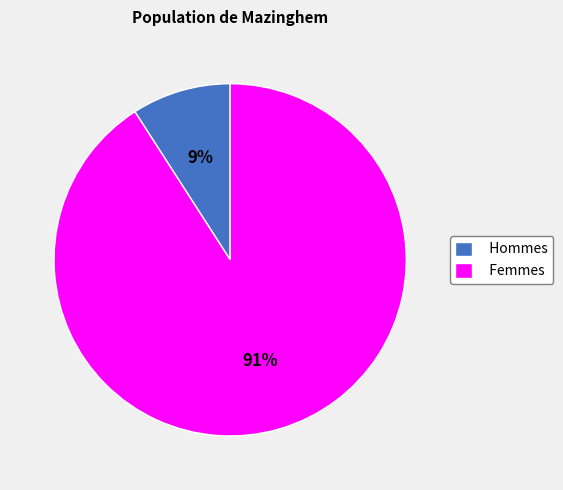

Does any single category account for the majority?

Yes